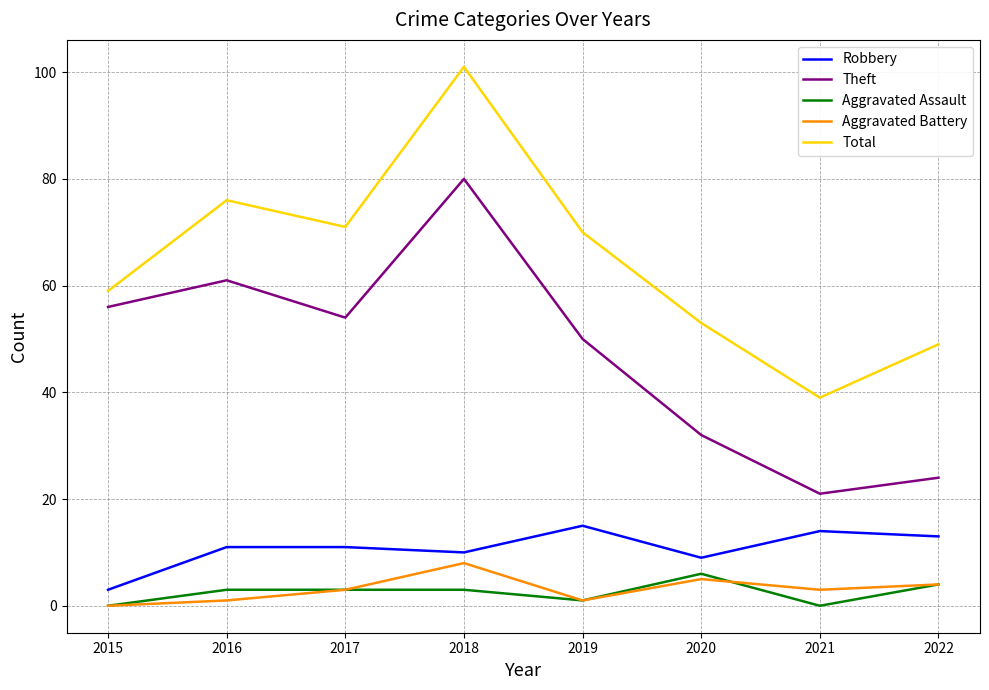

At which label does Total first exceed 70?

2016